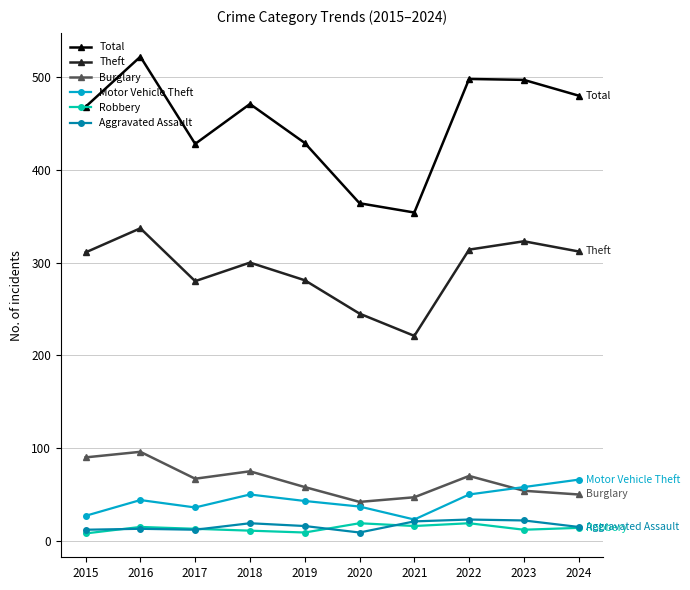

The value of Motor Vehicle Theft at 2015 is 44. True or false?

False